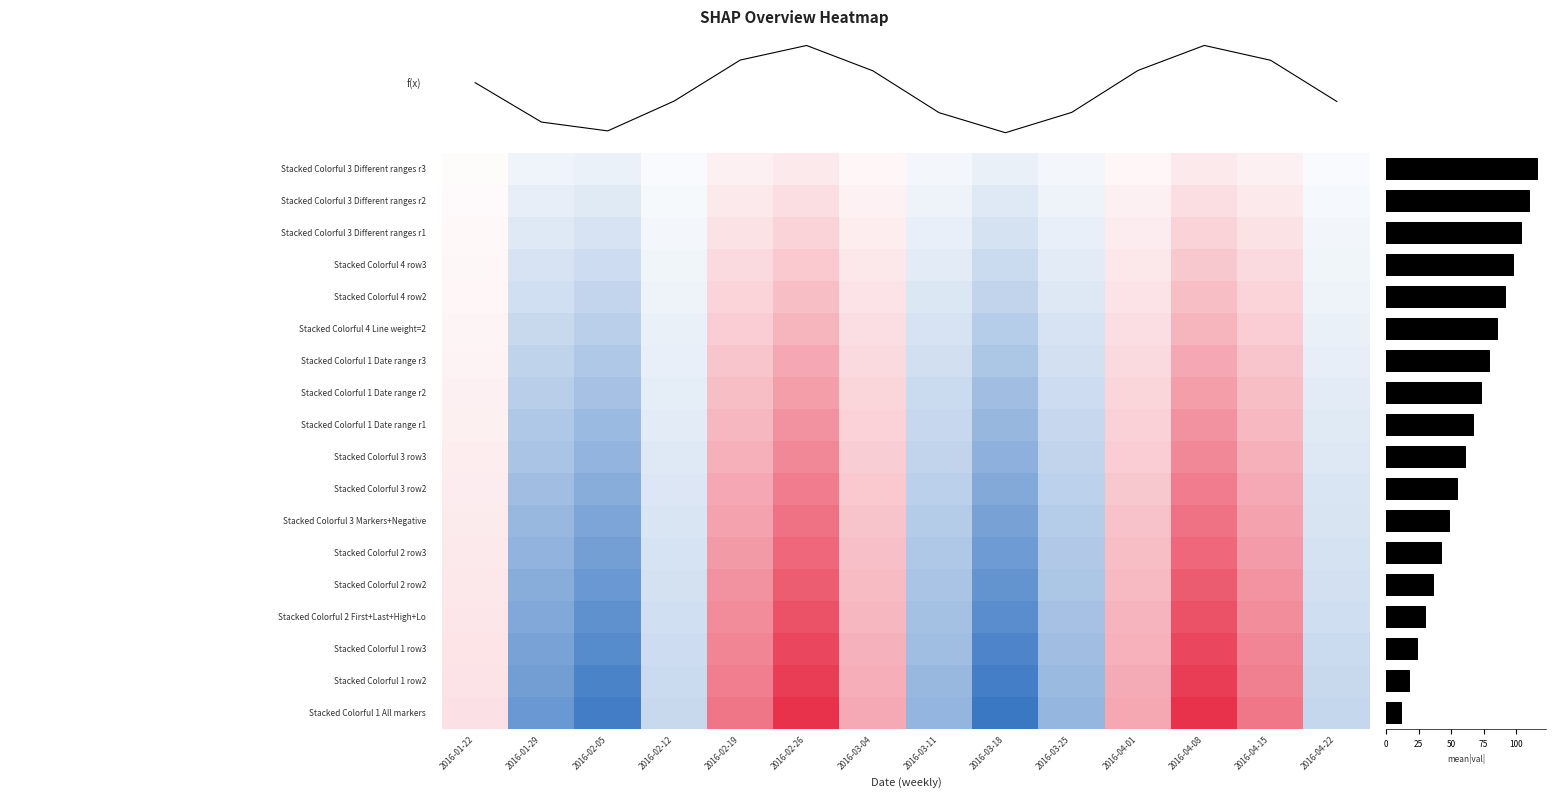

At which label does Stacked Colorful 4 row2 first exceed 21?

2016-02-19